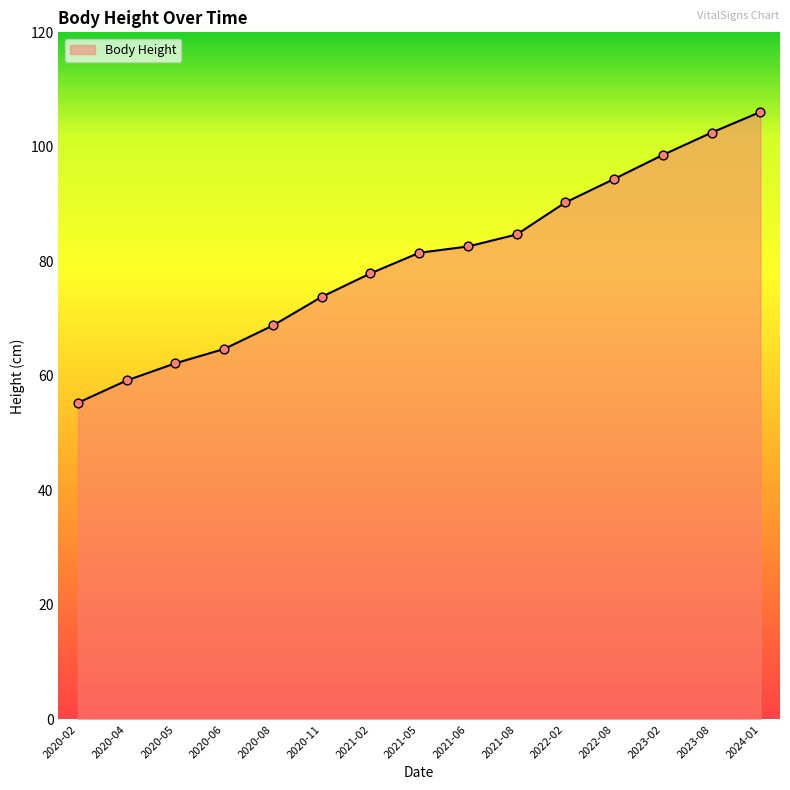

Which has a higher value, 2022-02 or 2021-05?

2022-02